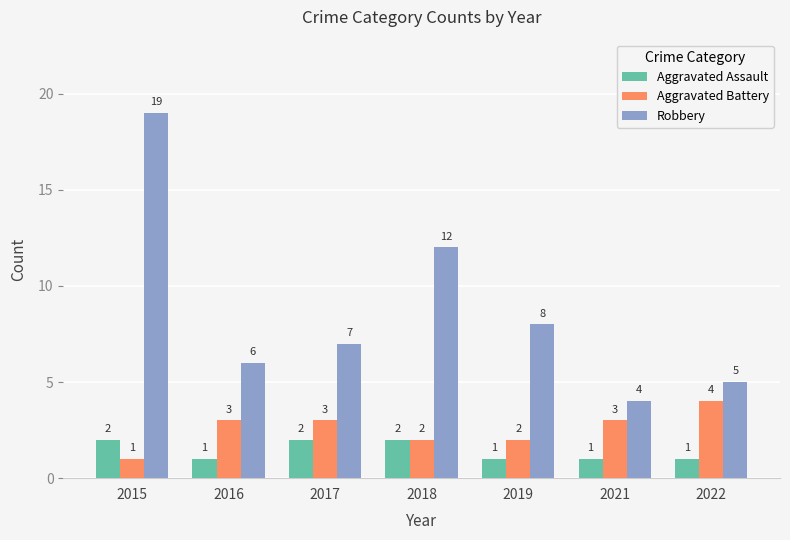

Which category has the highest value in the Aggravated Battery series?

2022